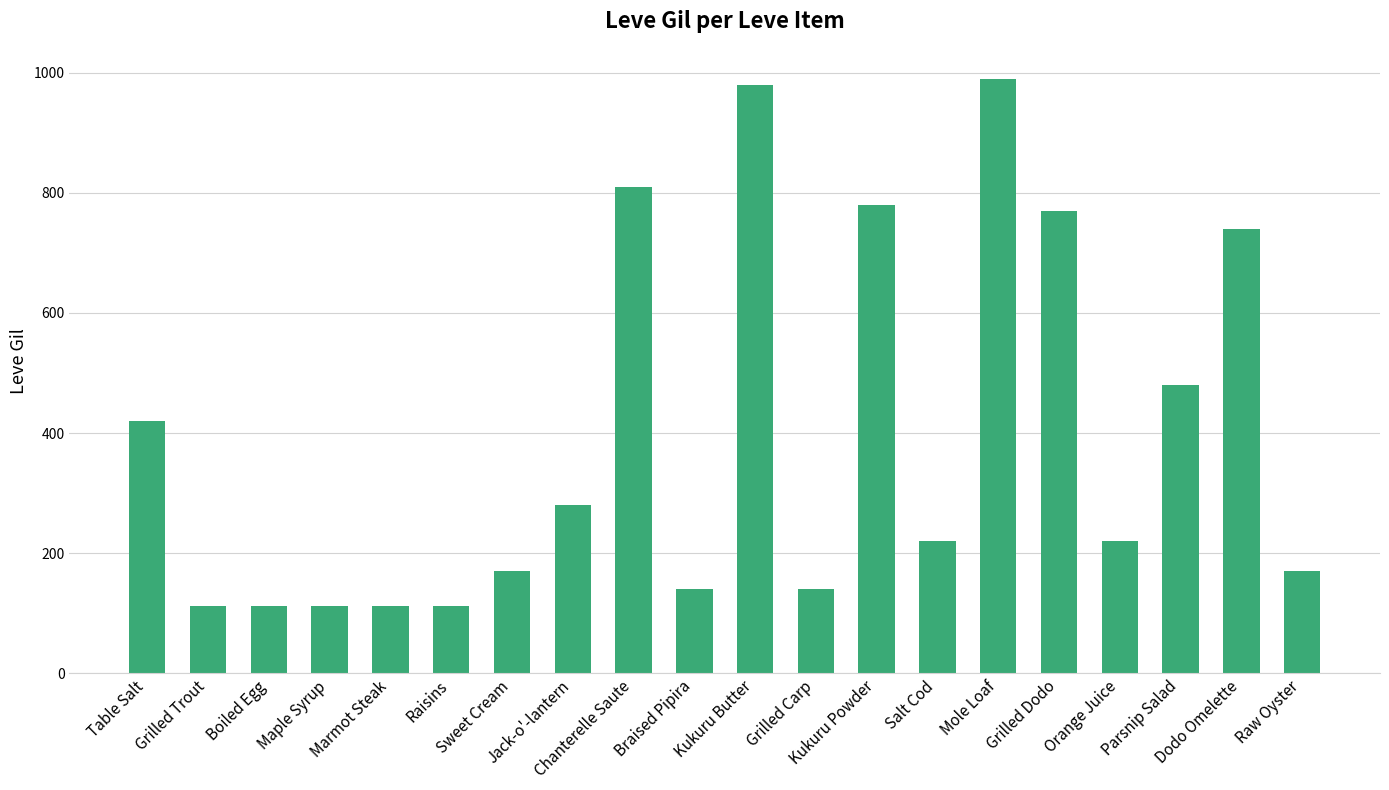

The chart shows a value of 740 at Dodo Omelette. True or false?

True